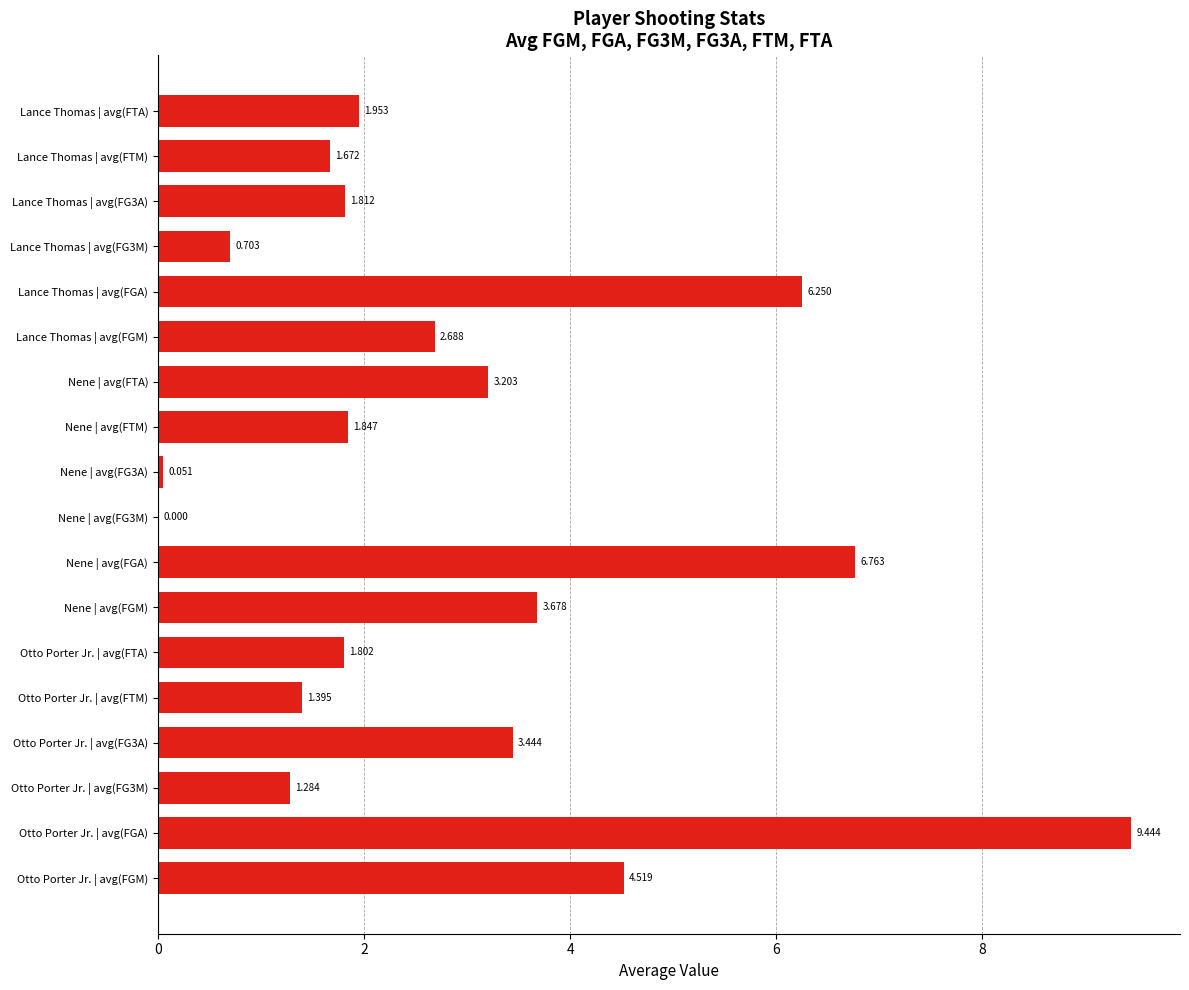

Which label corresponds to the largest value in the chart?

Otto Porter Jr. | avg(FGA)